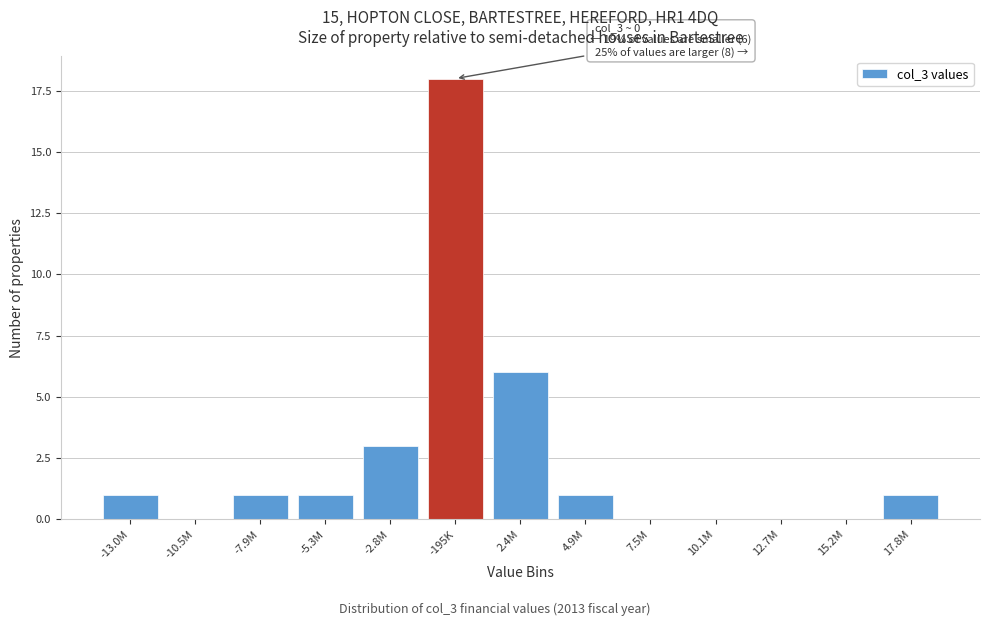

Reading right to left, list all the values displayed in this chart.

17.8M=1	15.2M=0	12.7M=0	10.1M=0	7.5M=0	4.9M=1	2.4M=6	-195K=18	-2.8M=3	-5.3M=1	-7.9M=1	-10.5M=0	-13.0M=1